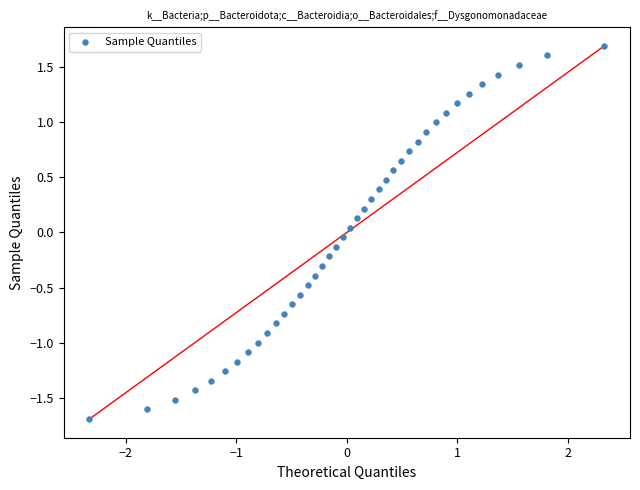

What is the range of X values (max minus min)?

4.7